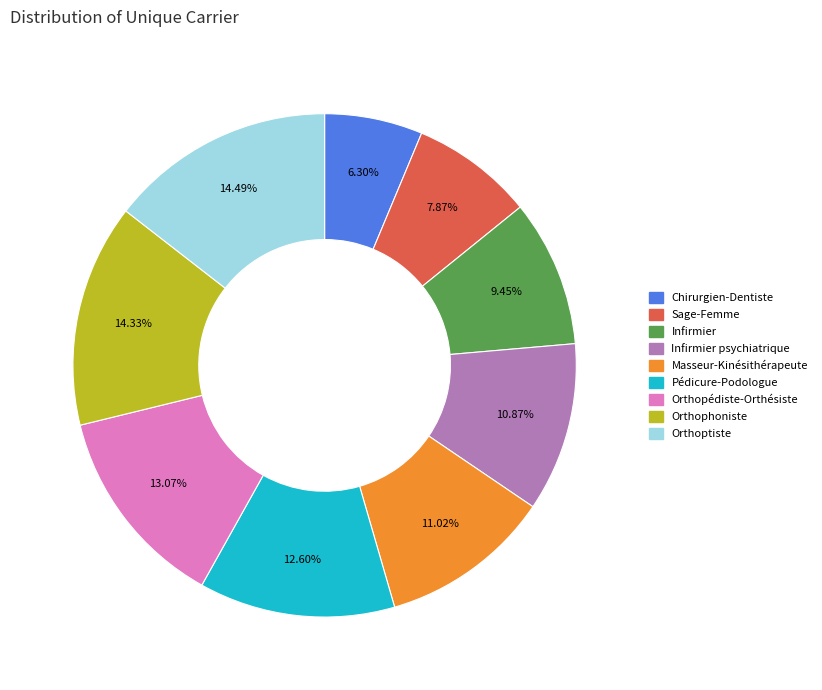

Does any single category account for the majority?

No